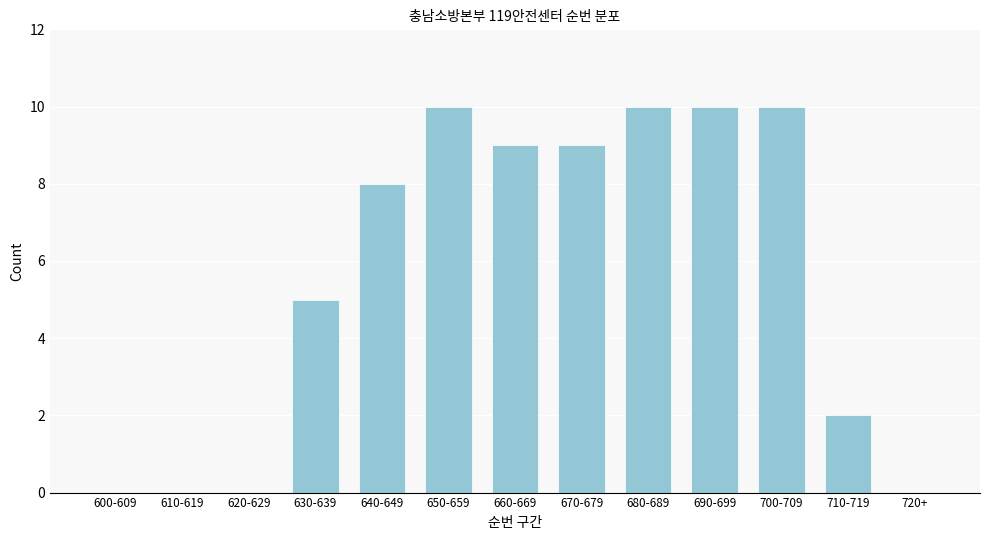

Reading right to left, transcribe all the data shown in this chart.

720+=0	710-719=2	700-709=10	690-699=10	680-689=10	670-679=9	660-669=9	650-659=10	640-649=8	630-639=5	620-629=0	610-619=0	600-609=0